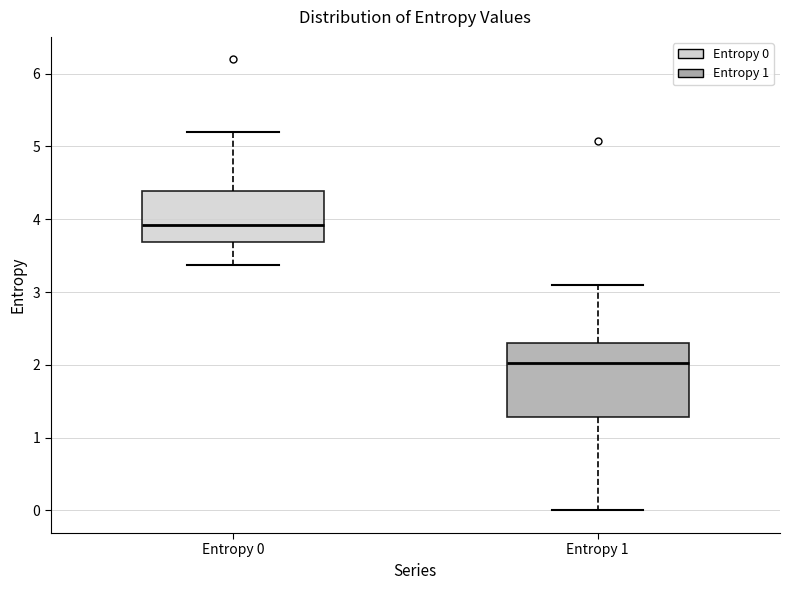

Reading left to right, read every box against the y-axis: the position of its median line, the range the box covers, and the ends of its whiskers. The values are not printed on the chart, so give them approximately, as read against the axis.

Entropy 0: median 3.9, box 3.7 to 4.4, whiskers 3.4 to 5.2
Entropy 1: median 2.0, box 1.3 to 2.3, whiskers 0.0 to 3.1